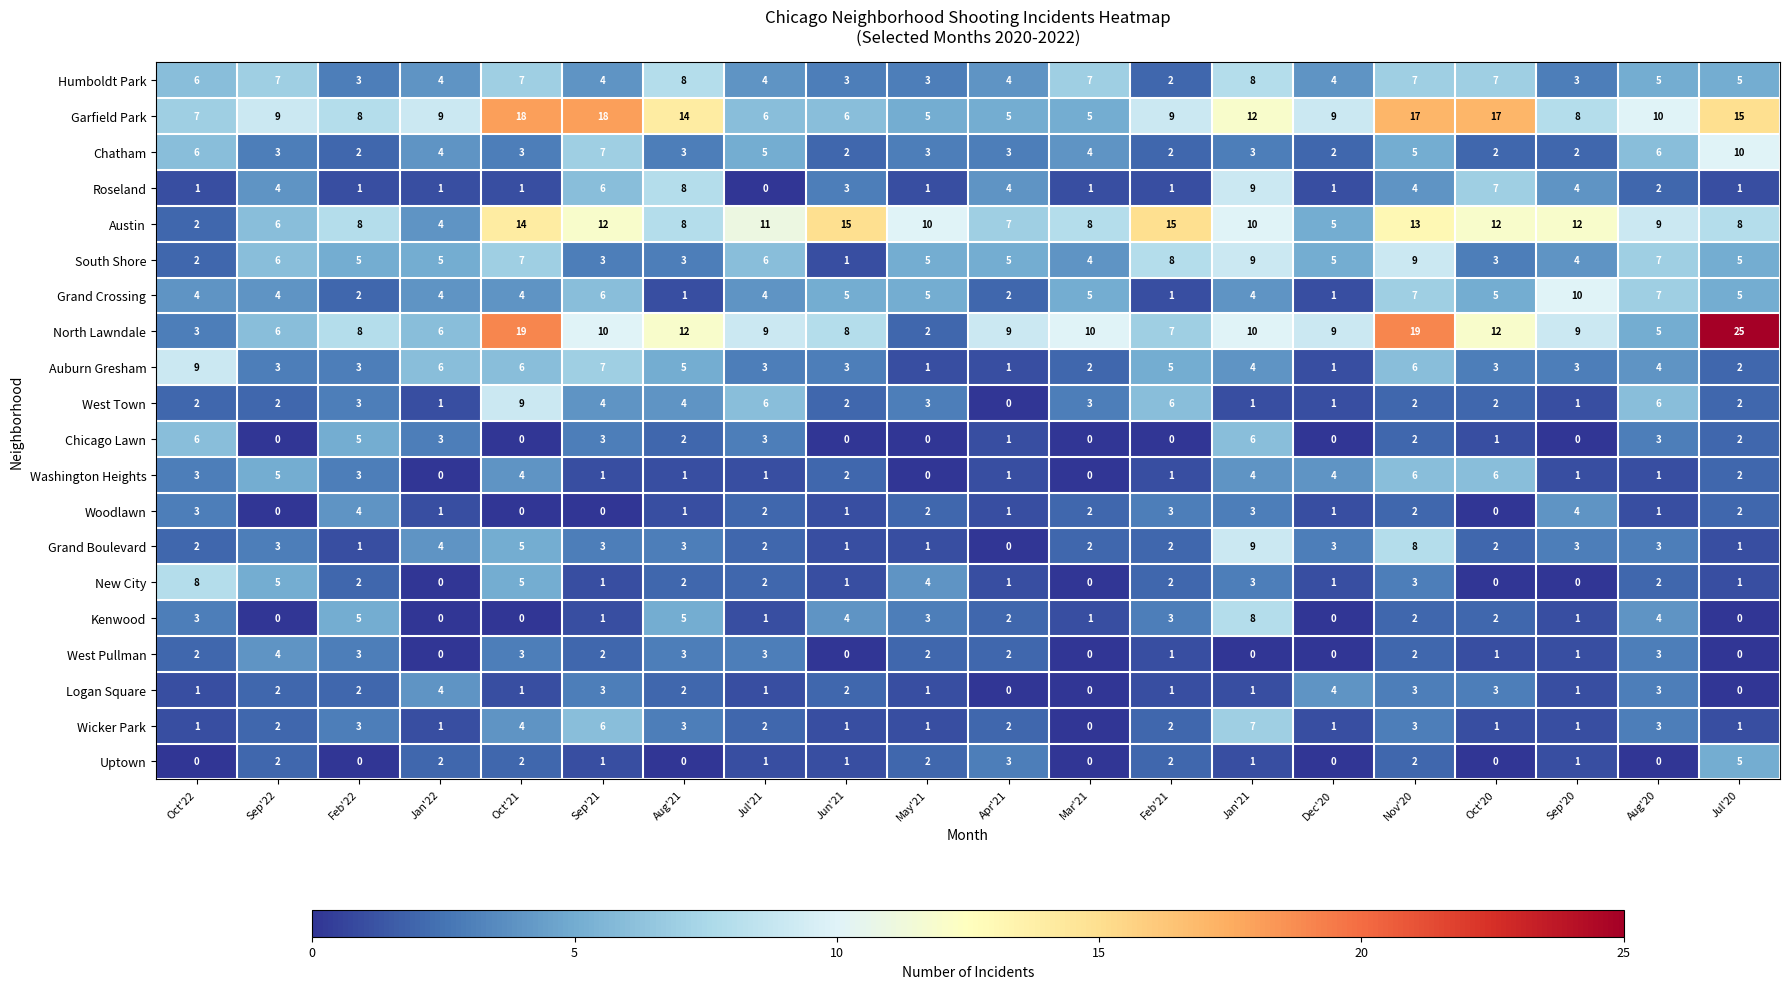

What is the total value across all series at May'21?

54